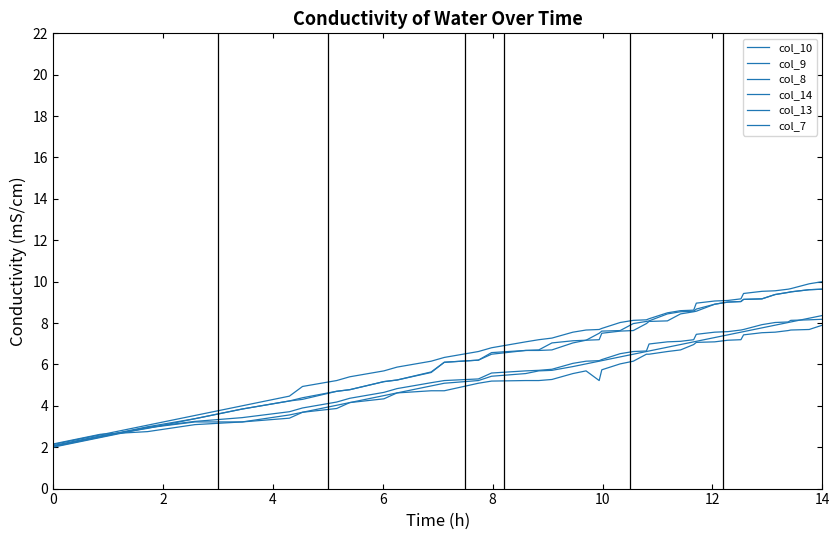

How many lines are shown in the chart?

6